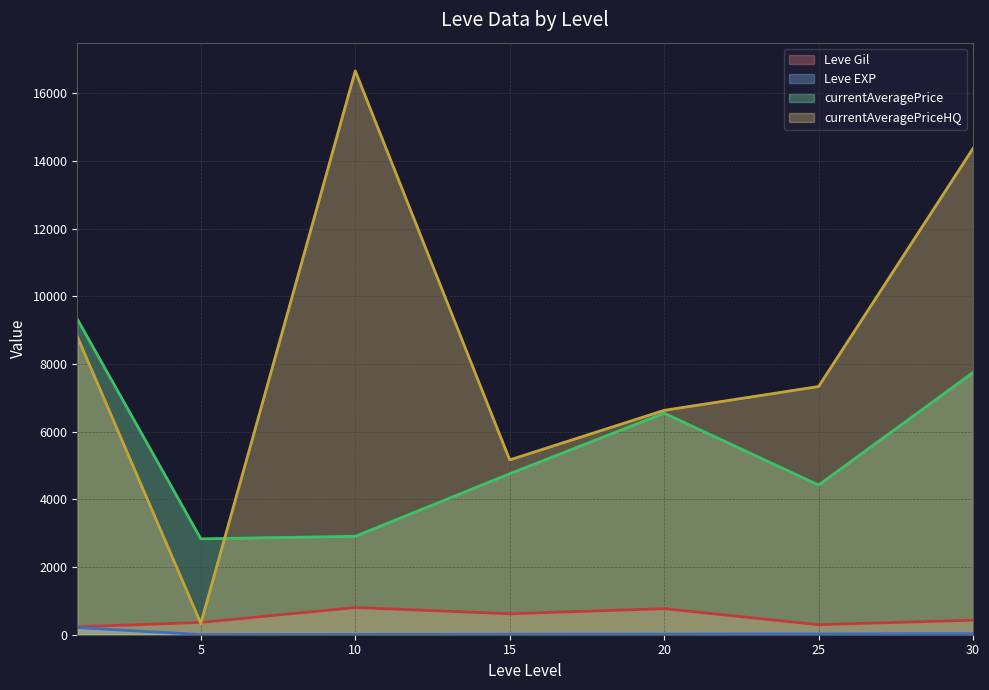

Is the value of currentAveragePrice (line) at 30 greater than the value of Leve EXP (line) at 30?

Yes